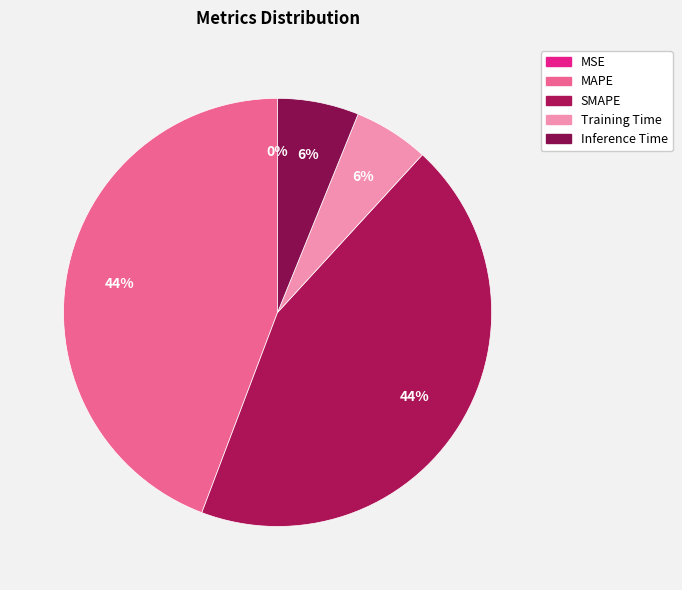

What percentage is NOT represented by SMAPE?

56.1%